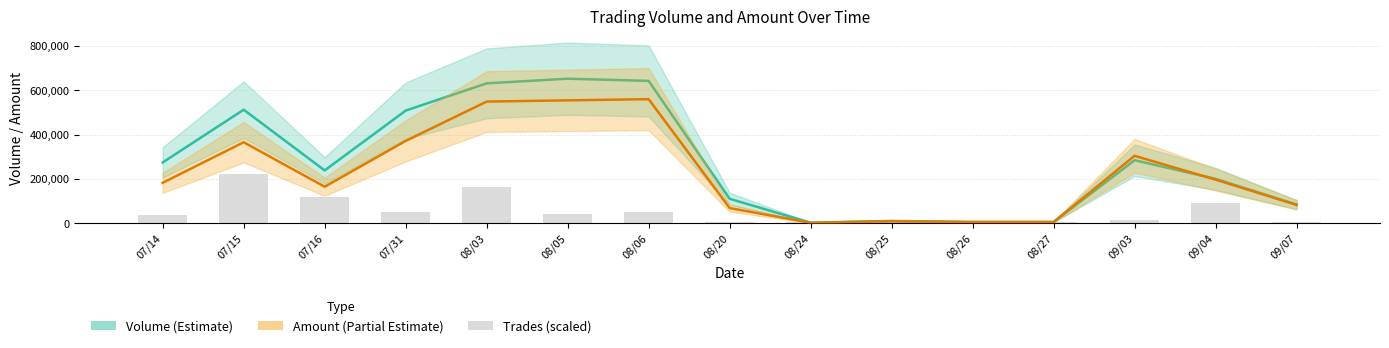

At which category is the sum across all series the highest?

08/03